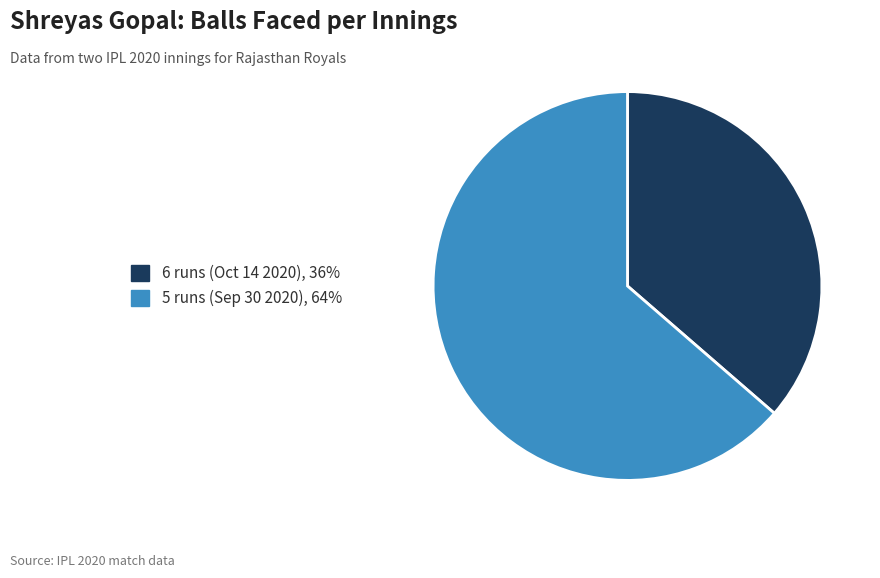

Rank the categories by value from lowest to highest.

6 runs (Oct 14 2020), 5 runs (Sep 30 2020)